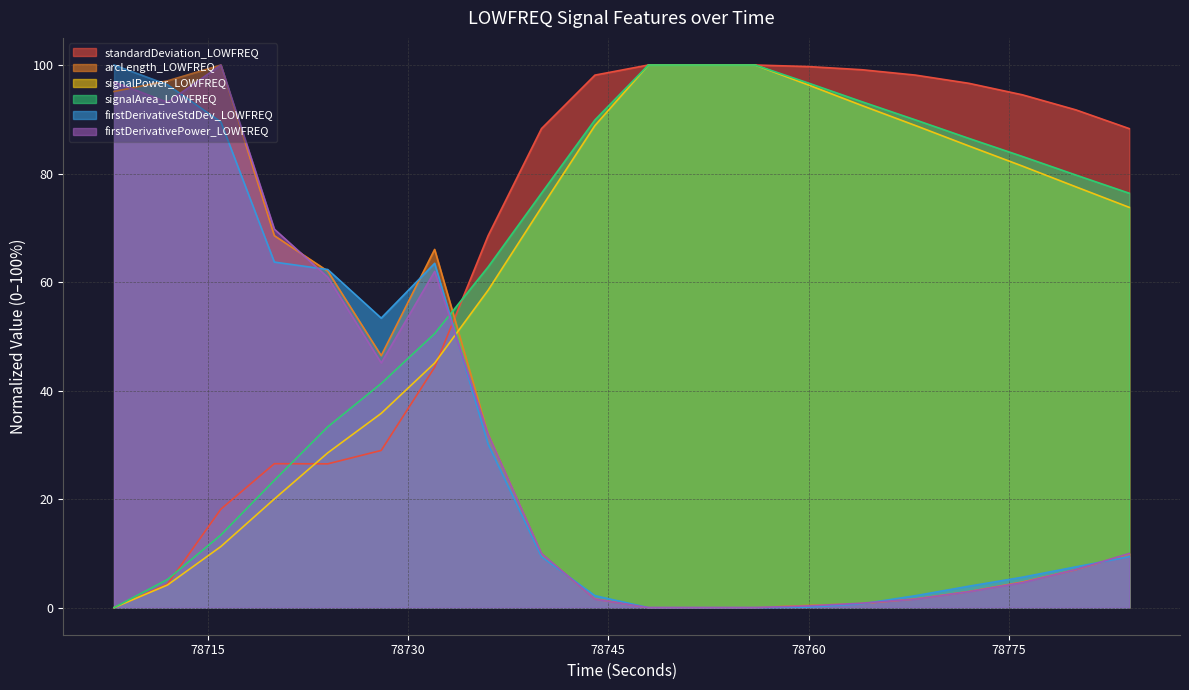

Where do signalArea_LOWFREQ and standardDeviation_LOWFREQ first cross each other?

78712 and 78716